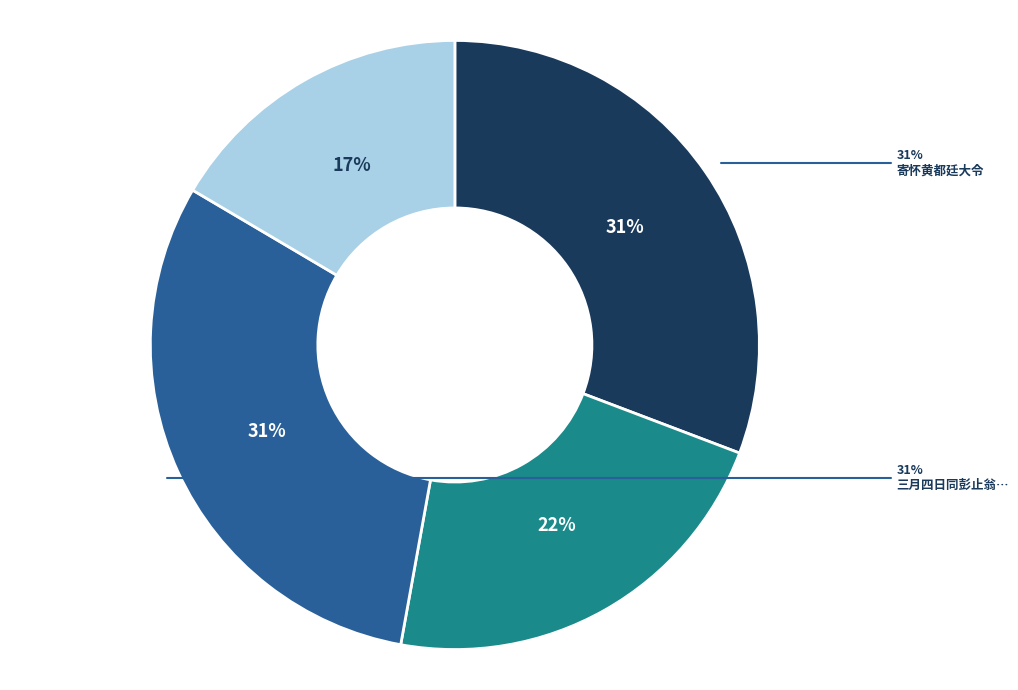

Does any single category account for the majority?

No